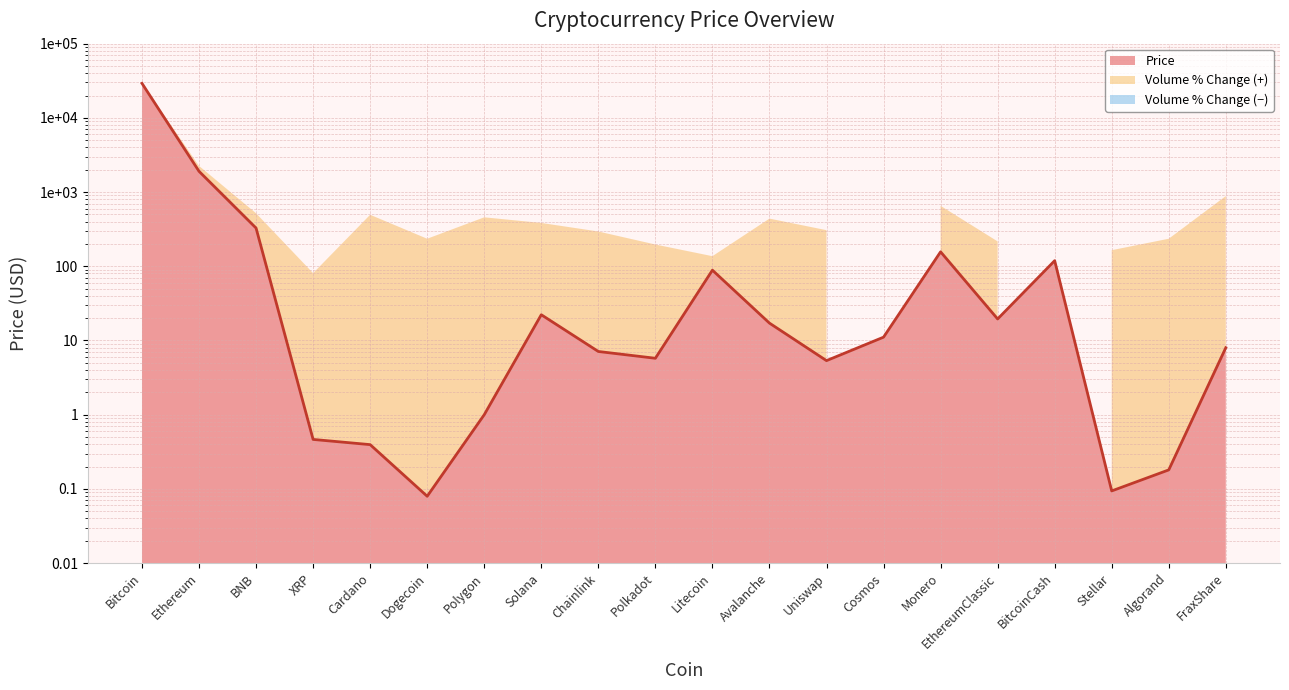

Does the chart display data point markers on the line(s)?

No